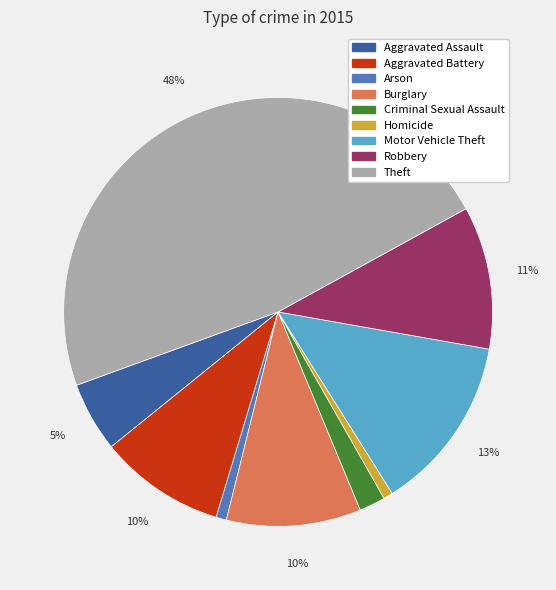

To the nearest percent, what is the average slice percentage?

11%